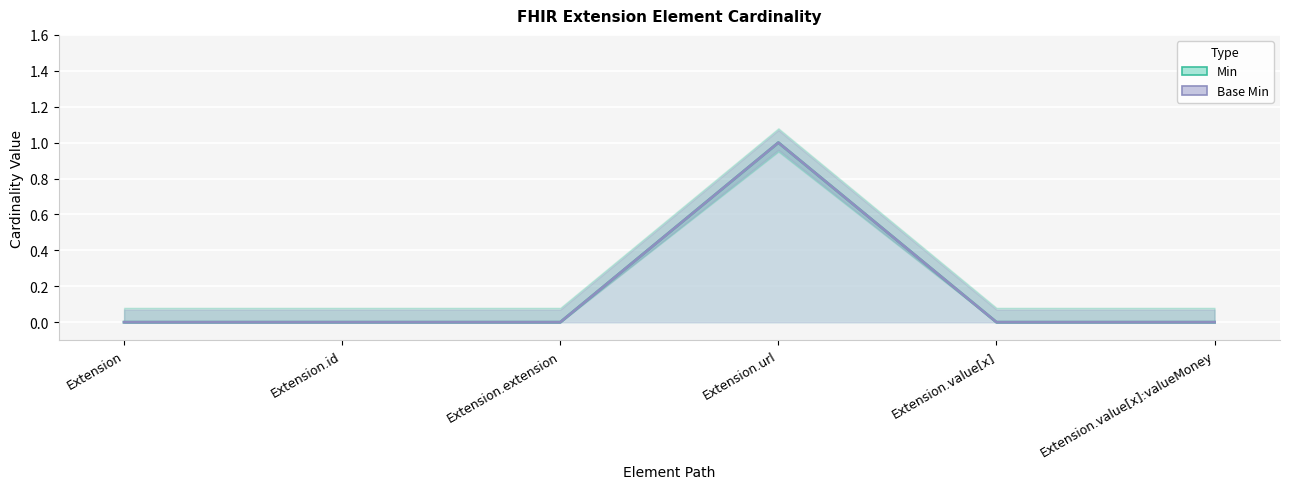

True or false: Min and Base Min intersect in this chart.

False